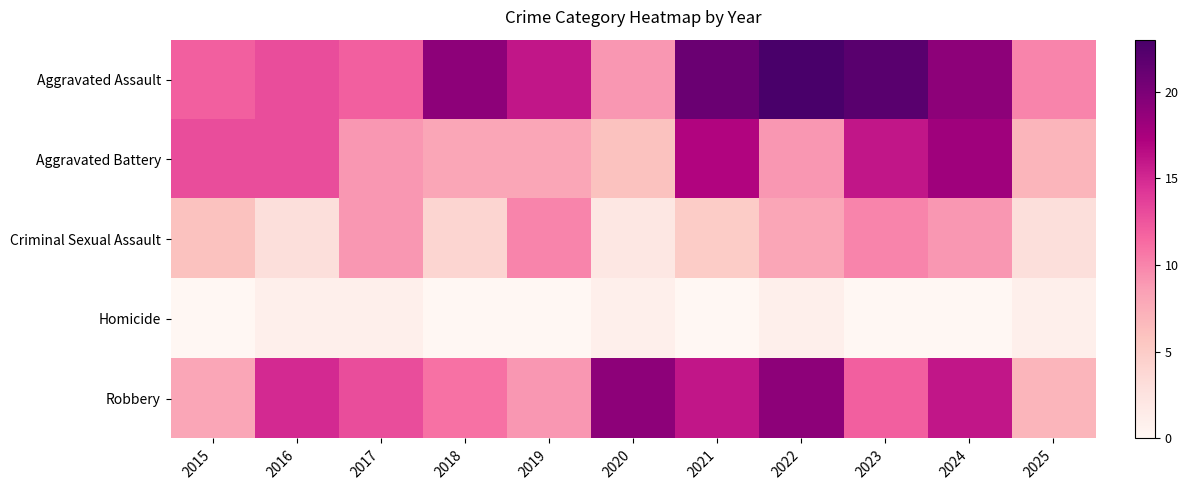

Reading left to right, what are all the values shown in this chart?

Aggravated Assault: 2015=12	2016=13	2017=12	2018=19	2019=16	2020=9	2021=21	2022=23	2023=22	2024=19	2025=10
Aggravated Battery: 2015=13	2016=13	2017=9	2018=8	2019=8	2020=6	2021=17	2022=9	2023=16	2024=18	2025=7
Criminal Sexual Assault: 2015=6	2016=3	2017=9	2018=4	2019=10	2020=2	2021=5	2022=8	2023=10	2024=9	2025=3
Homicide: 2015=0	2016=1	2017=1	2018=0	2019=0	2020=1	2021=0	2022=1	2023=0	2024=0	2025=1
Robbery: 2015=8	2016=15	2017=13	2018=11	2019=9	2020=19	2021=16	2022=19	2023=12	2024=16	2025=7